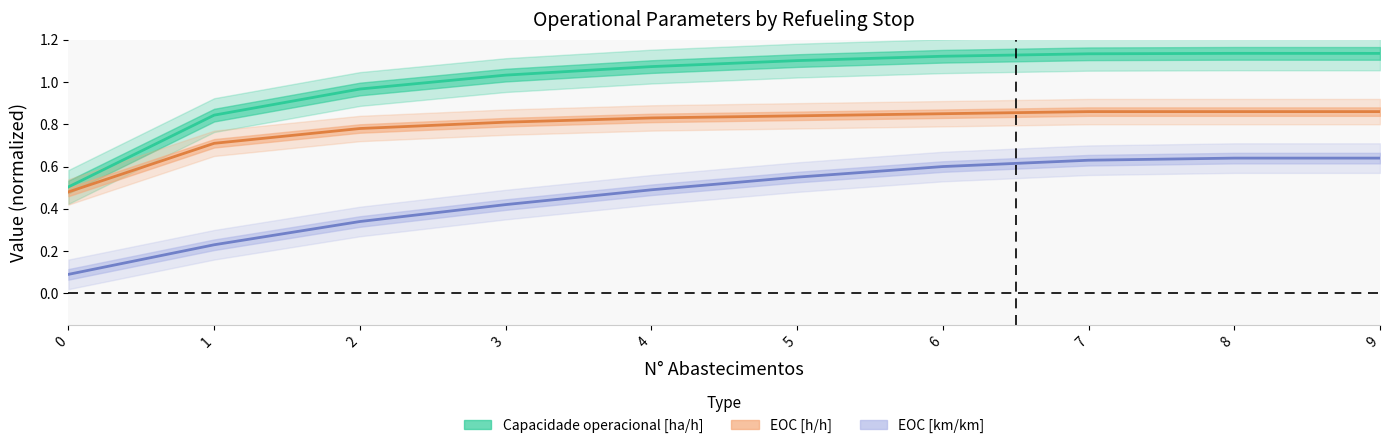

How many lines are shown in the chart?

3